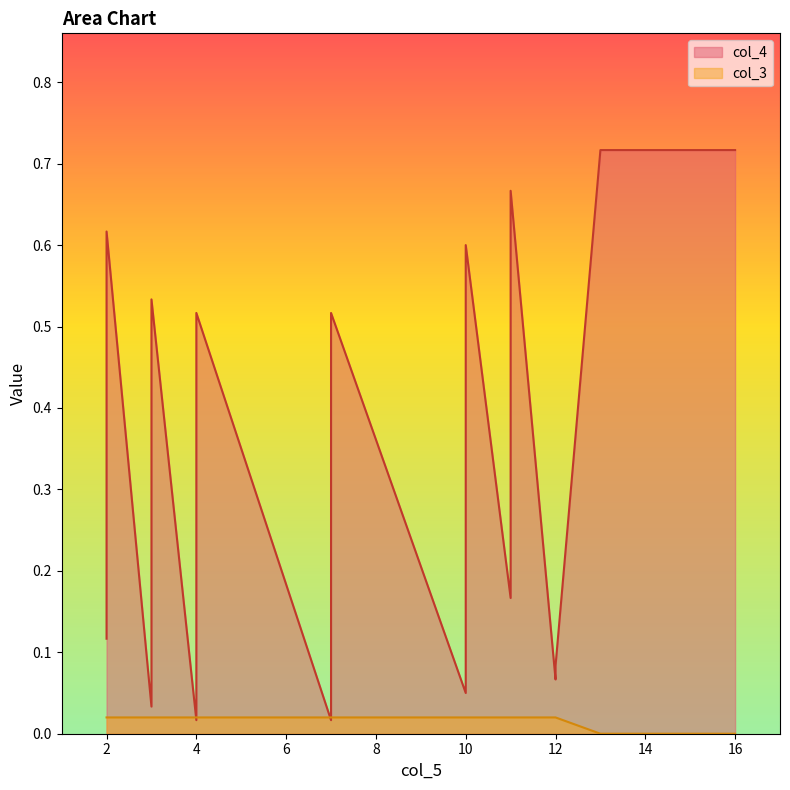

How many times do col_4 and col_3 cross each other?

4